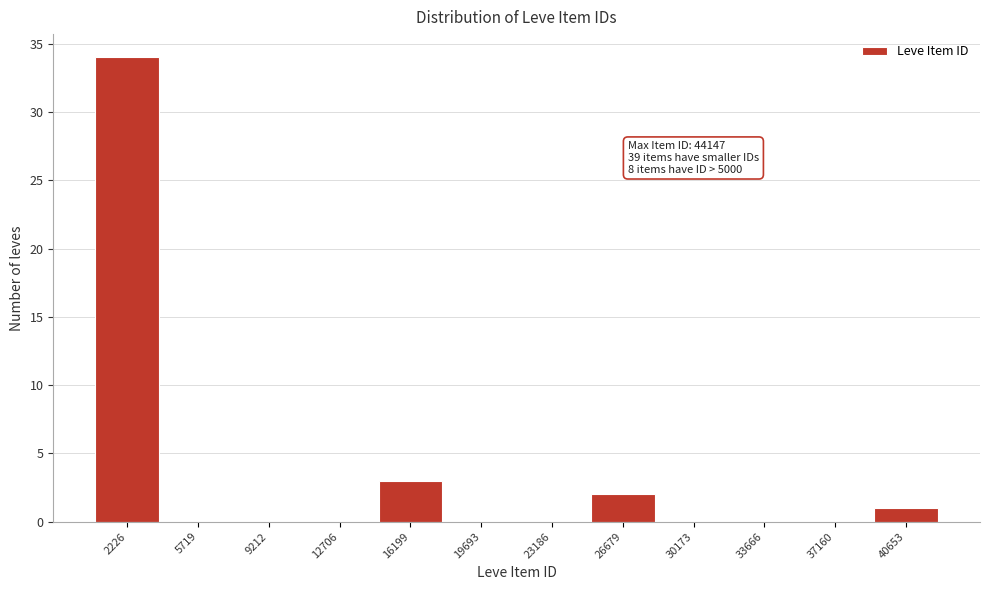

Reading right to left, extract all data points from this chart.

40653=1	37160=0	33666=0	30173=0	26679=2	23186=0	19693=0	16199=3	12706=0	9212=0	5719=0	2226=34